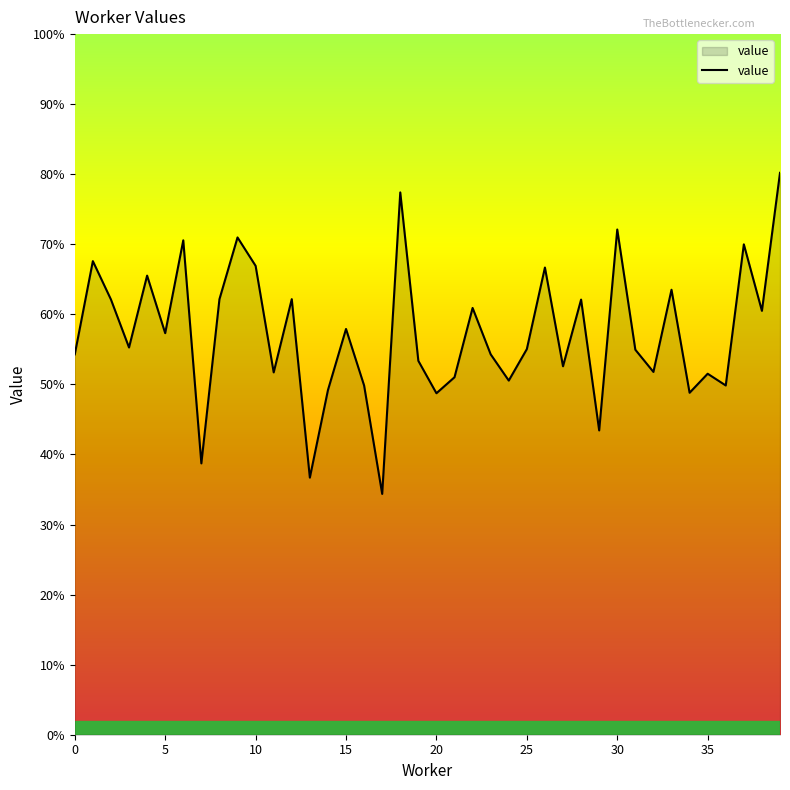

Does the chart have visible grid lines?

No